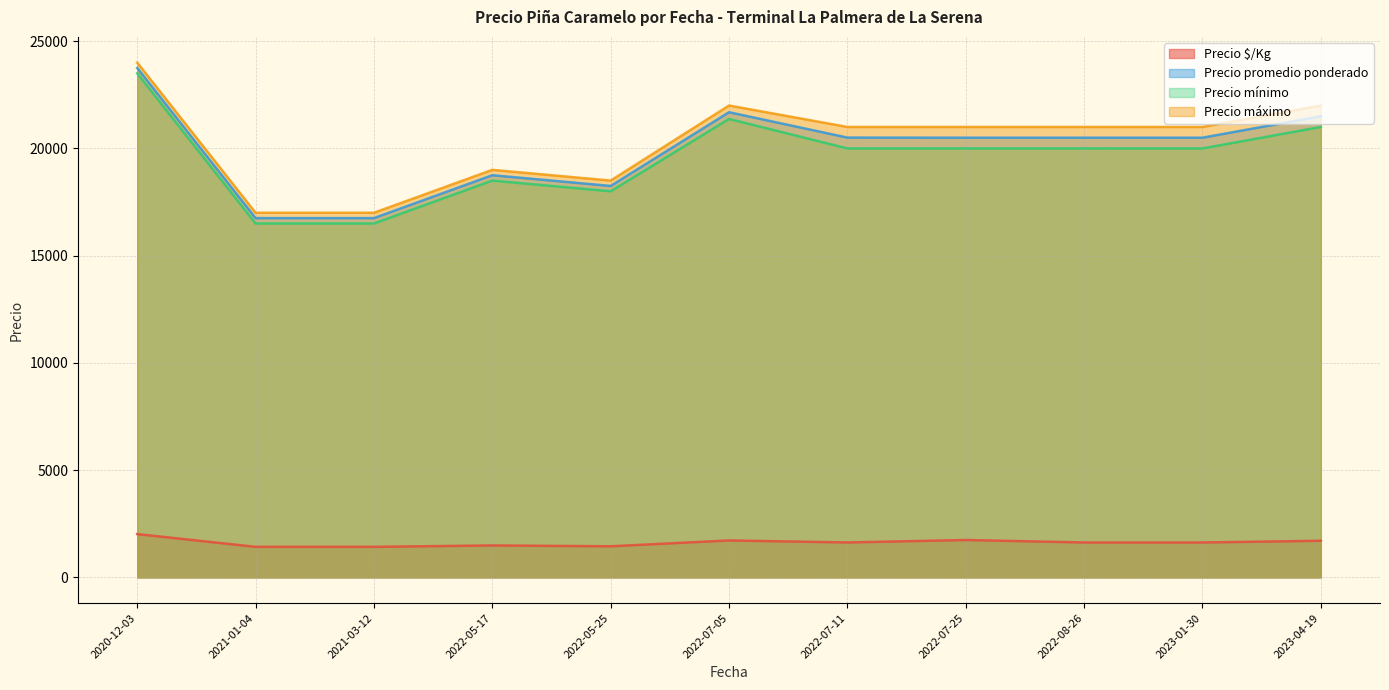

What is the total value across all series at 2023-04-19?

66205.5